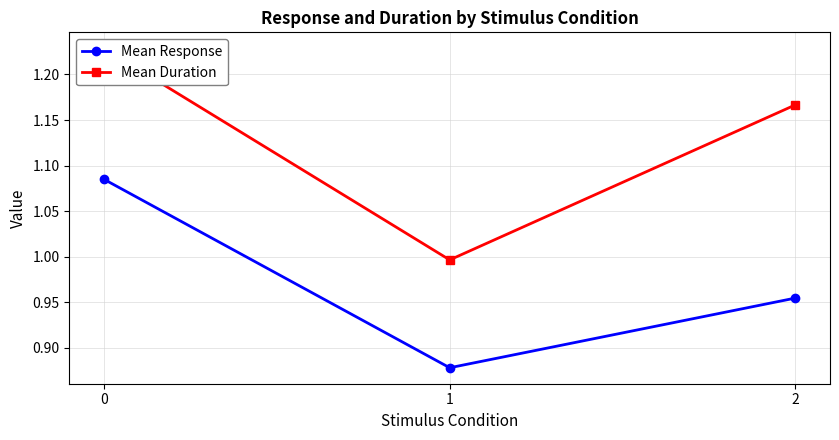

Which series has the widest spread of values?

Mean Duration